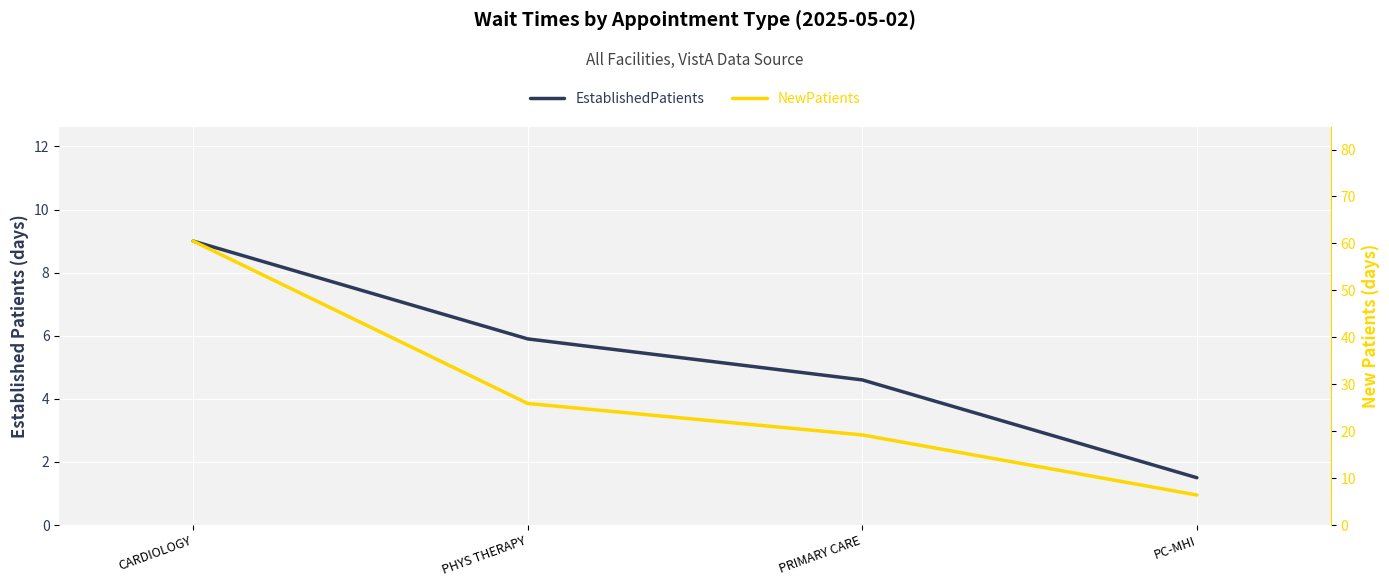

Which series has the largest range (max minus min)?

NewPatients